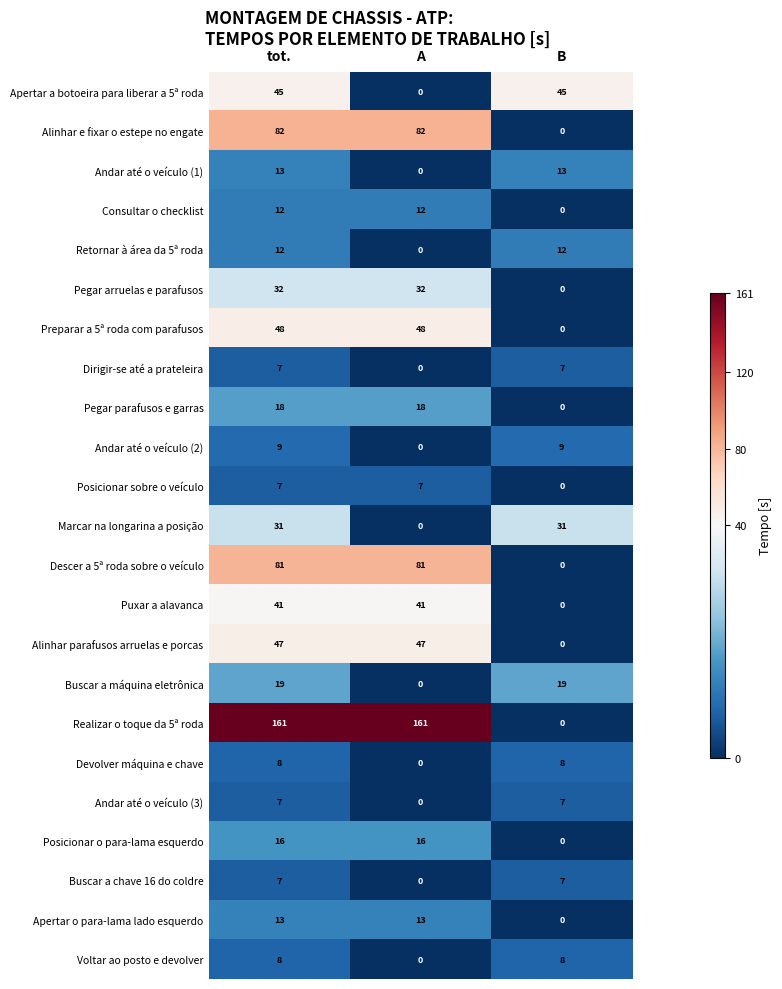

What is the difference between the highest and lowest values at A?

161